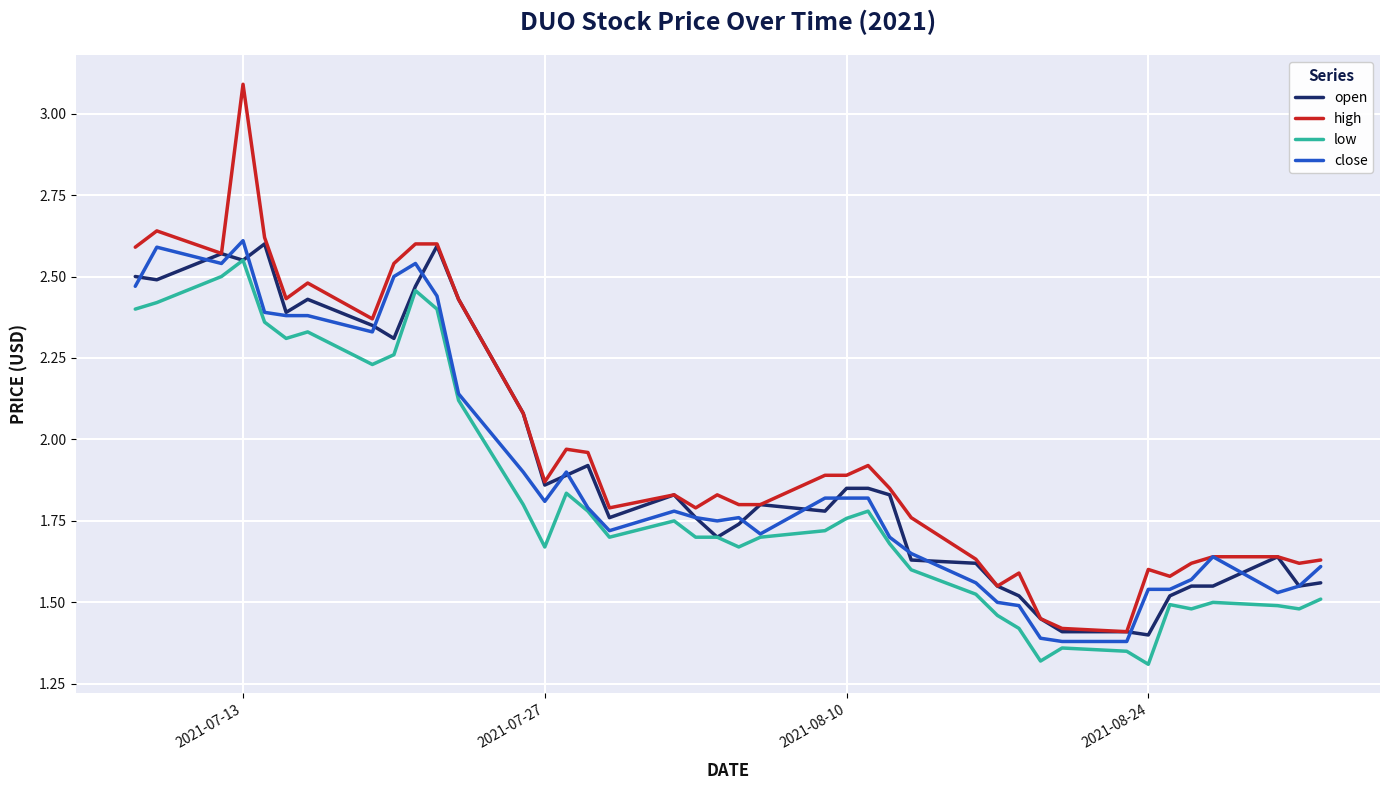

Count the number of categories in the chart.

40